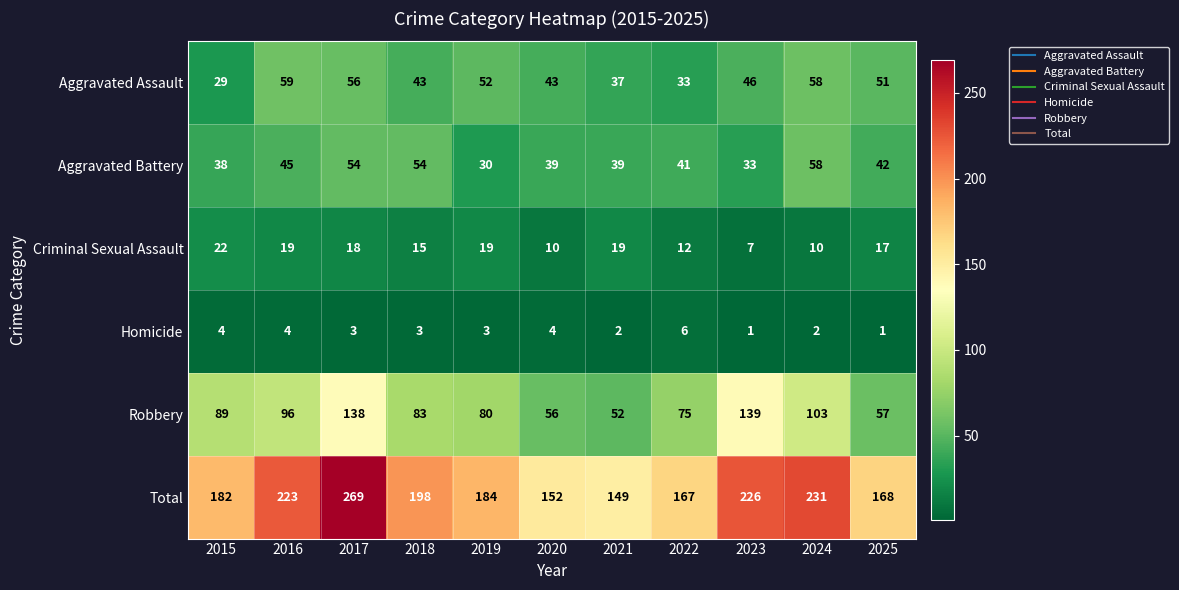

What is the smallest value displayed?

1